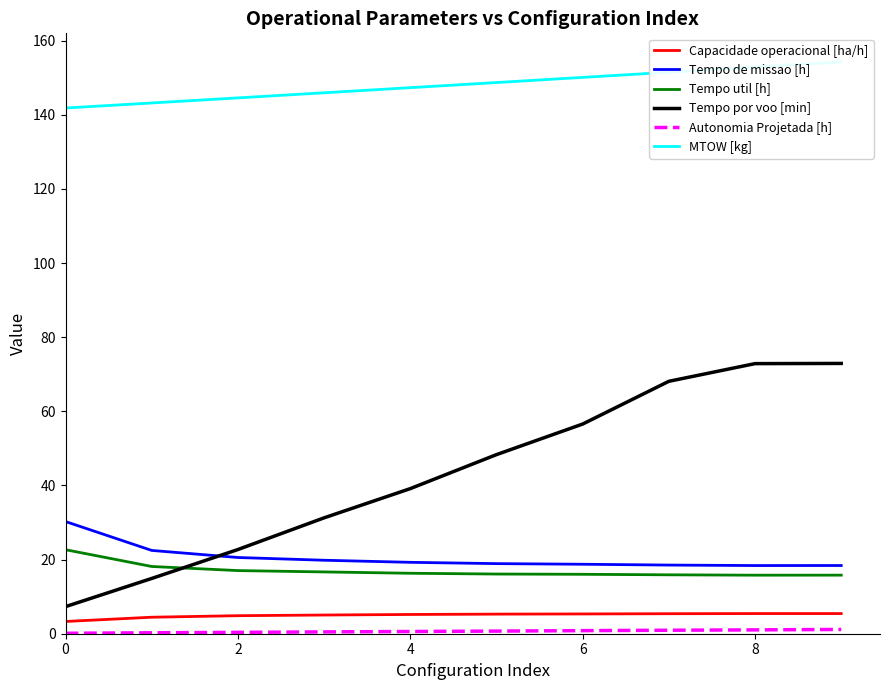

At which category is the sum across all series the highest?

9